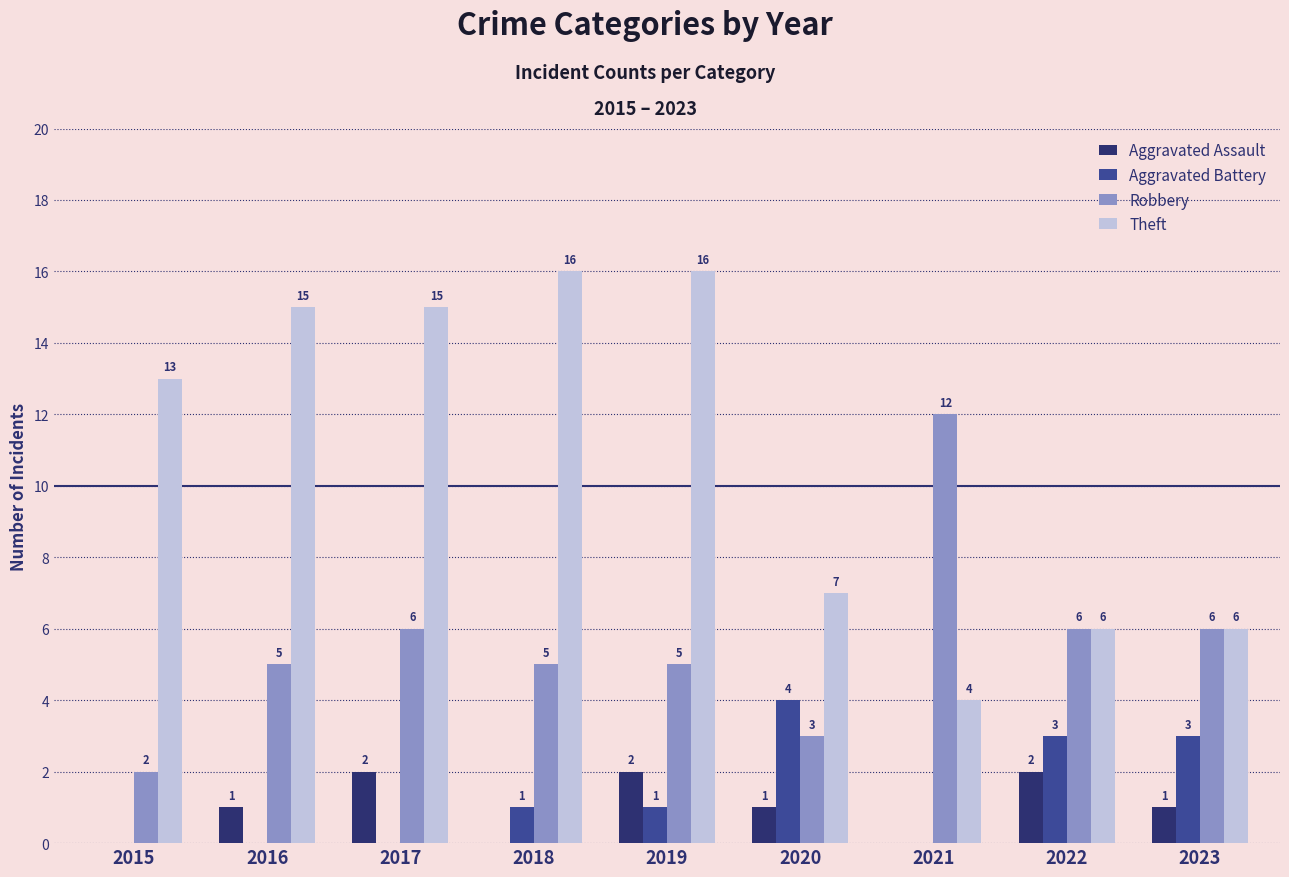

Is the value of Theft at 2017 greater than the value of Robbery at 2021?

Yes